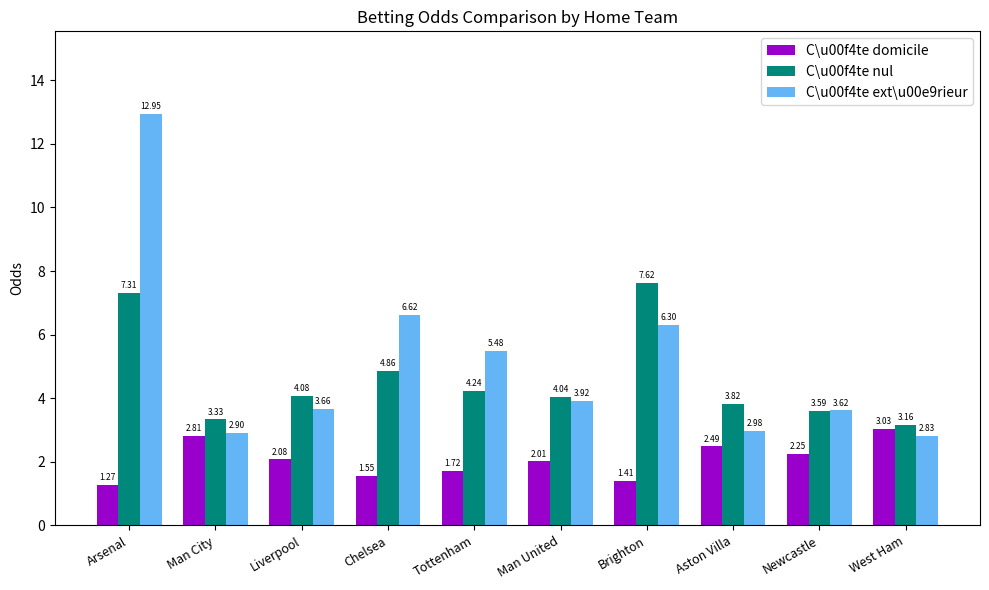

Count the number of data series in this chart.

3